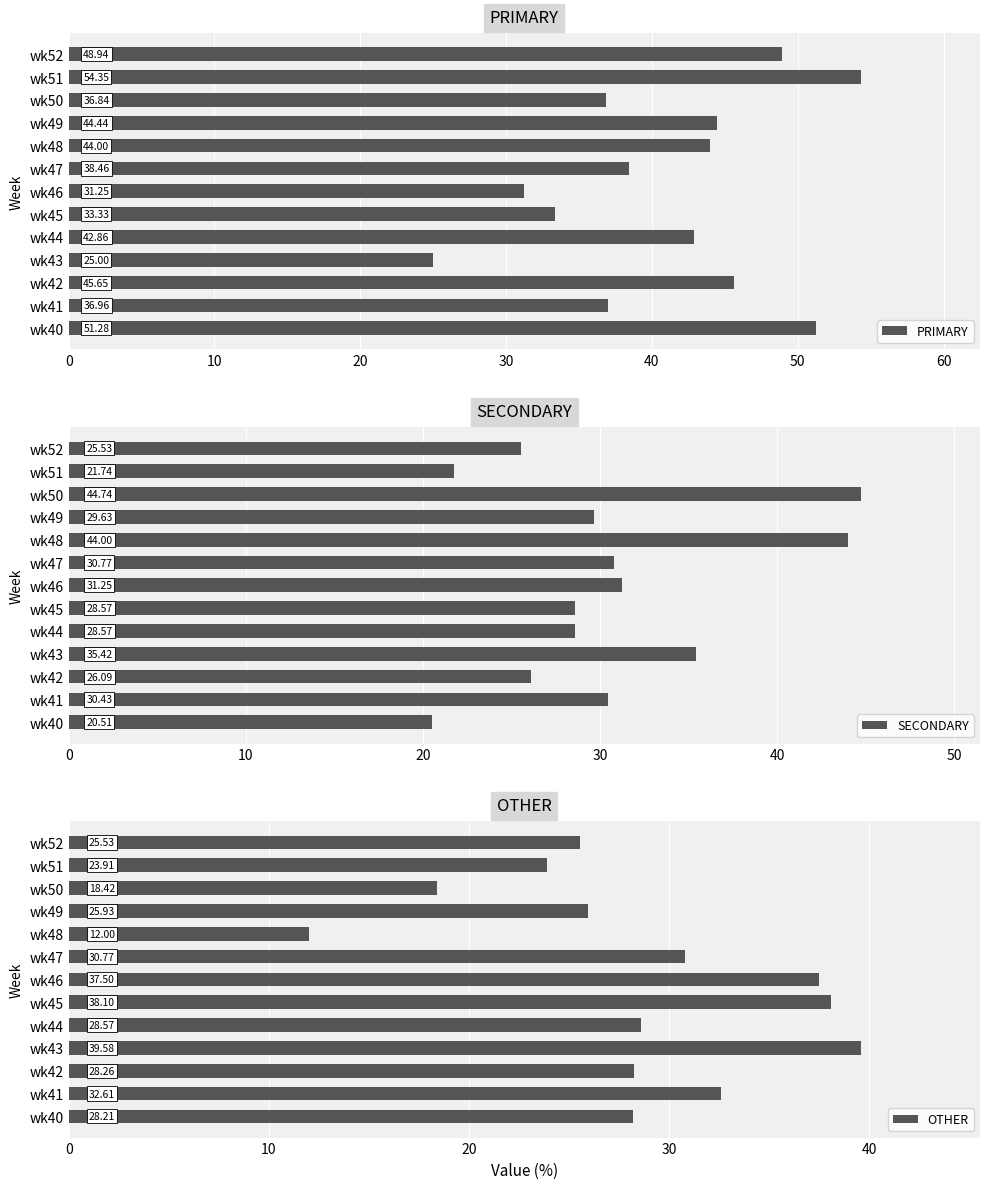

What is the average value of the PRIMARY series?

41.0